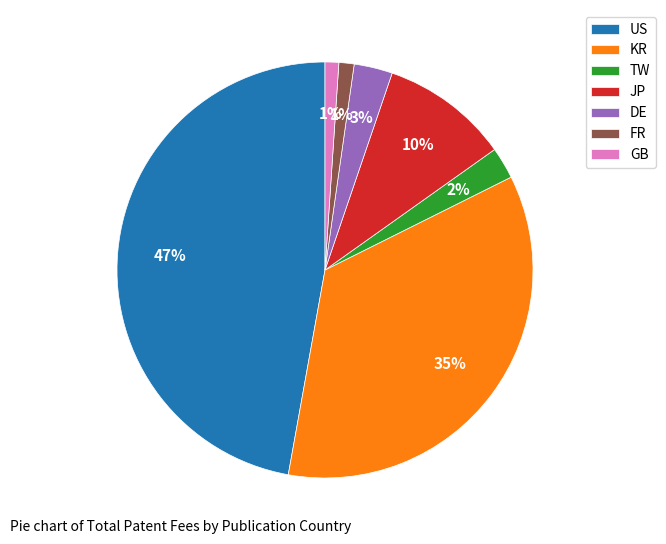

Is it true that FR is 11% of the pie?

False